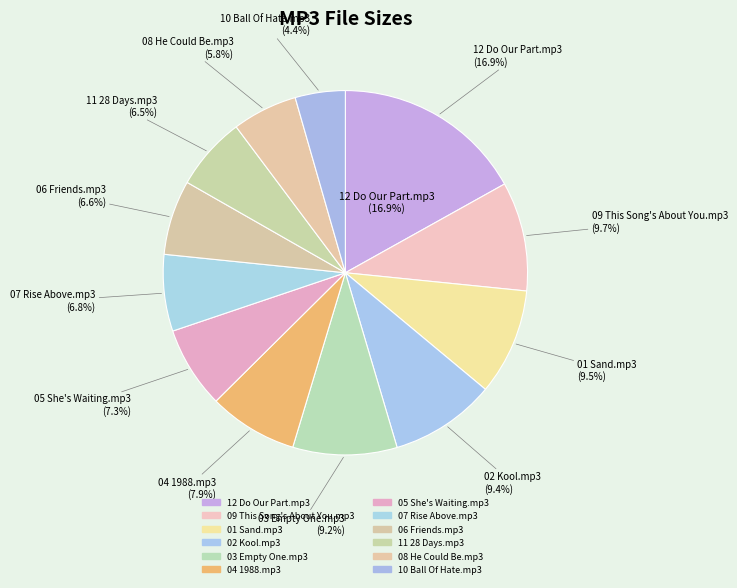

Which slice is the smallest?

10 Ball Of Hate.mp3